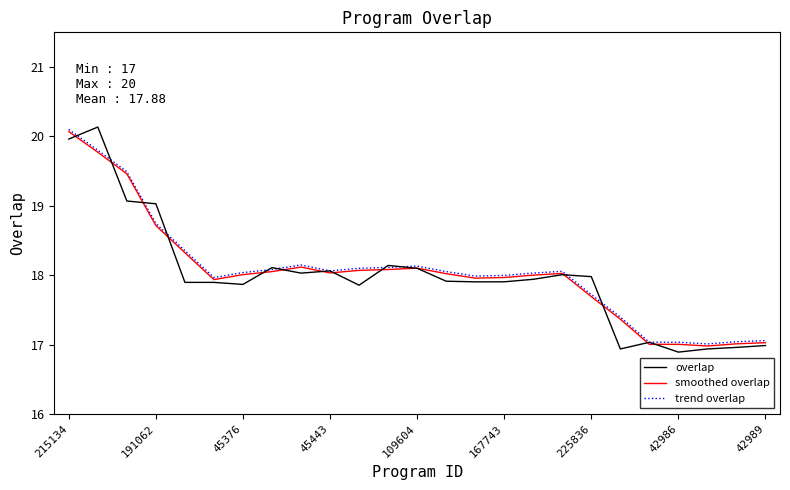

Which series has the widest spread of values?

overlap